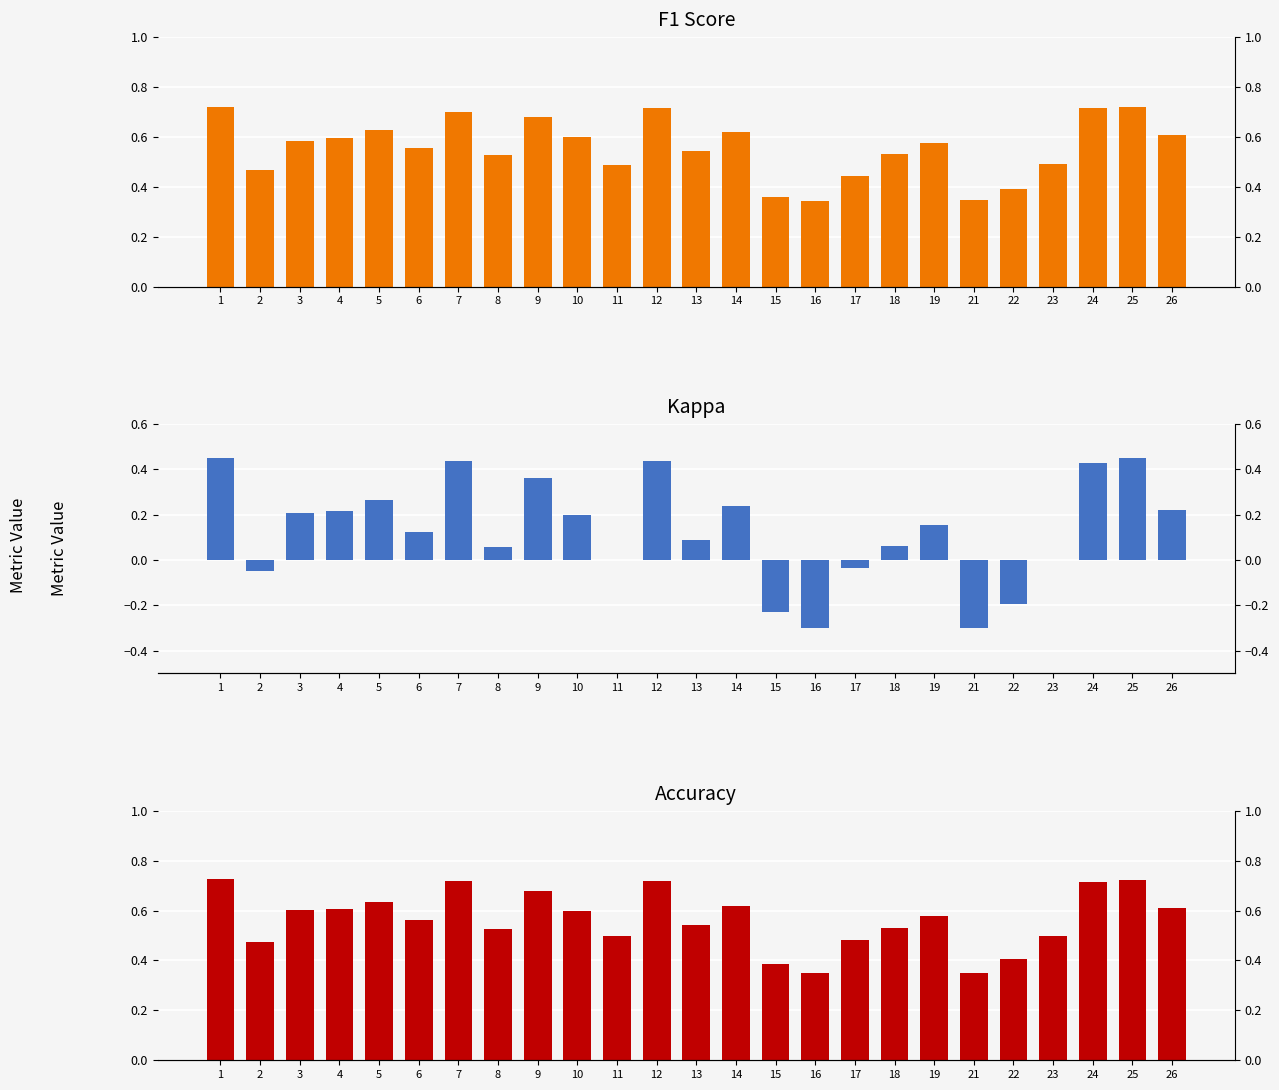

Are the bars horizontal?

No